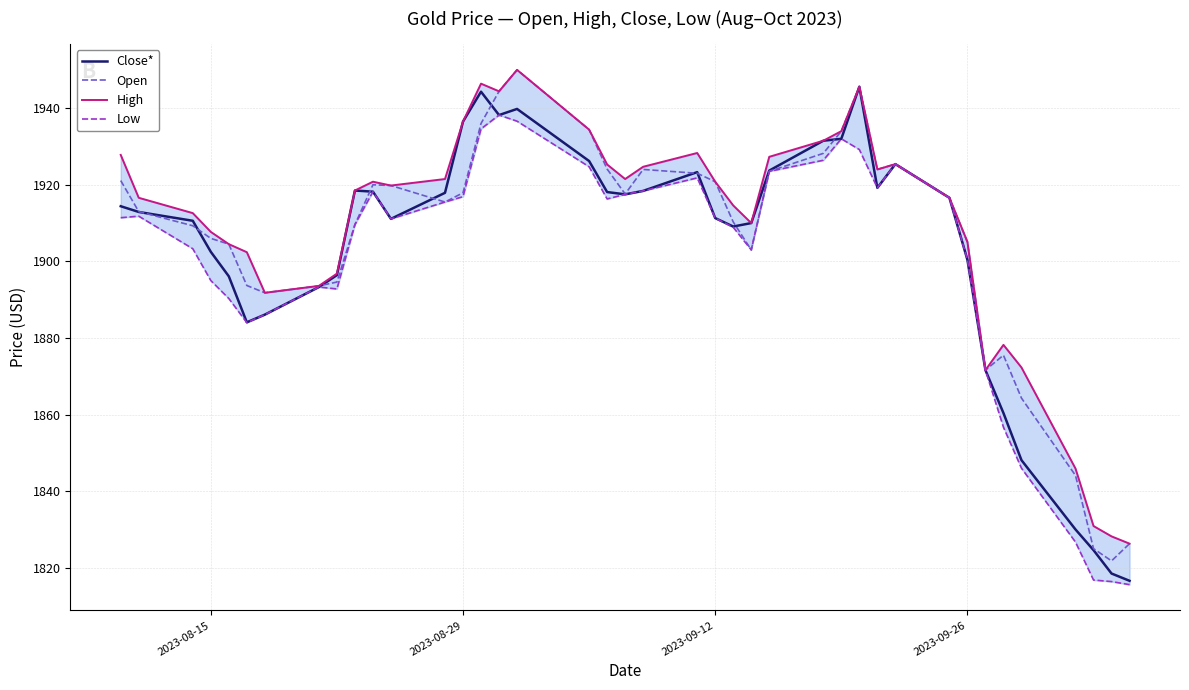

What is the minimum value for Close*?

1816.6